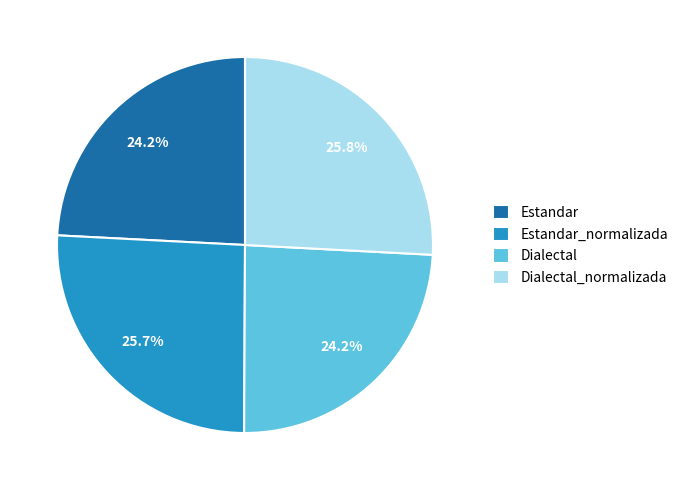

What percentage is the Dialectal slice, to the nearest percent?

24%